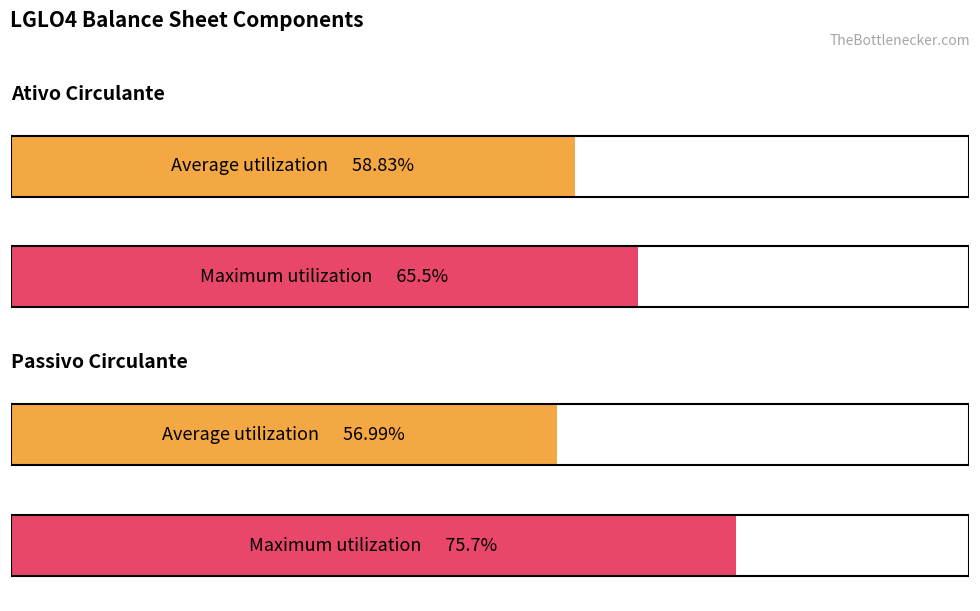

Is it true that Ativo Circulante equals 1889 at 30/06/2000?

False